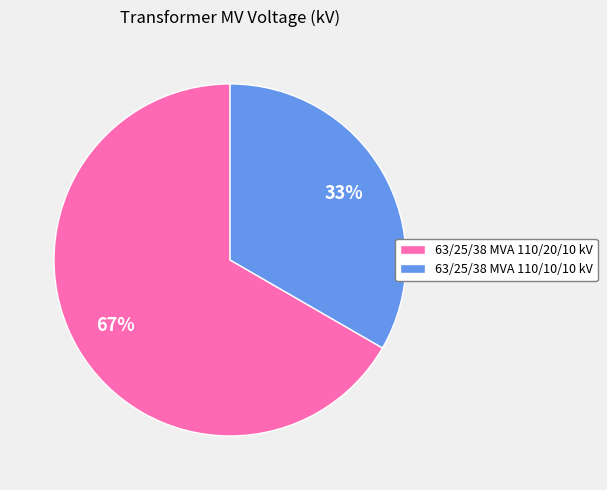

Rank the categories by value from highest to lowest.

63/25/38 MVA 110/20/10 kV, 63/25/38 MVA 110/10/10 kV